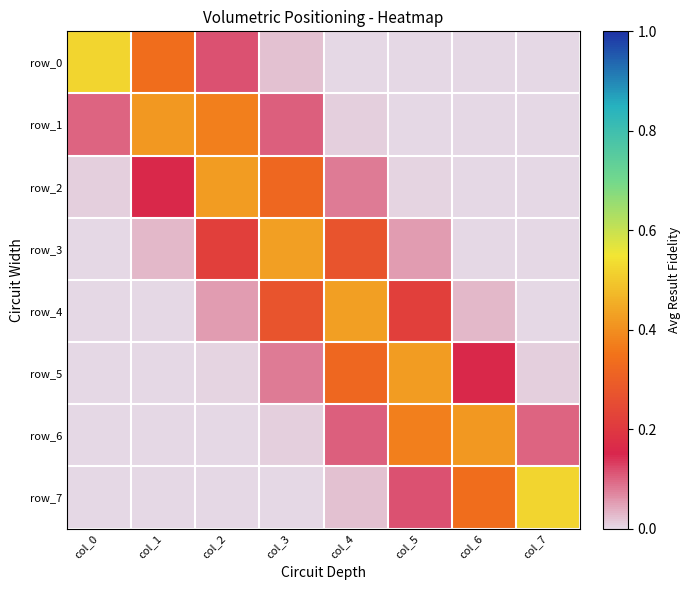

Is the value of row_4 at col_3 greater than the value of row_0 at col_0?

No